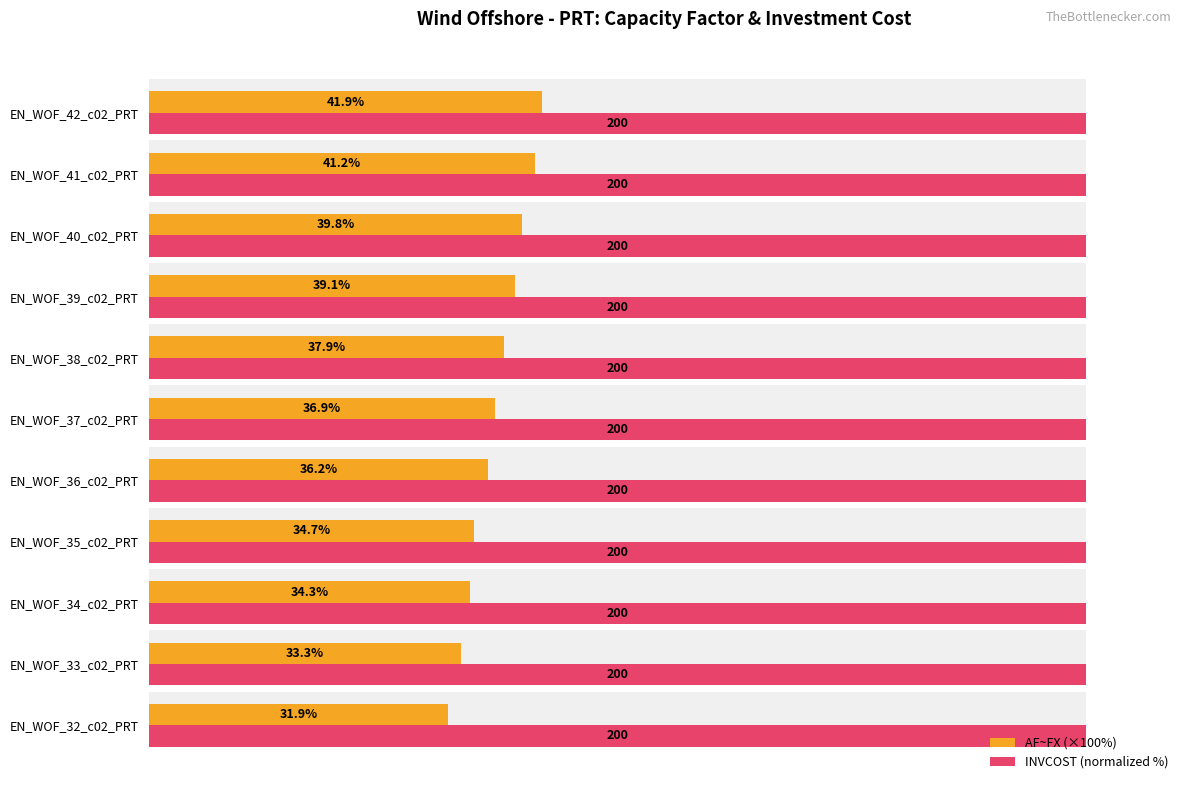

How many bars are there in each group?

2